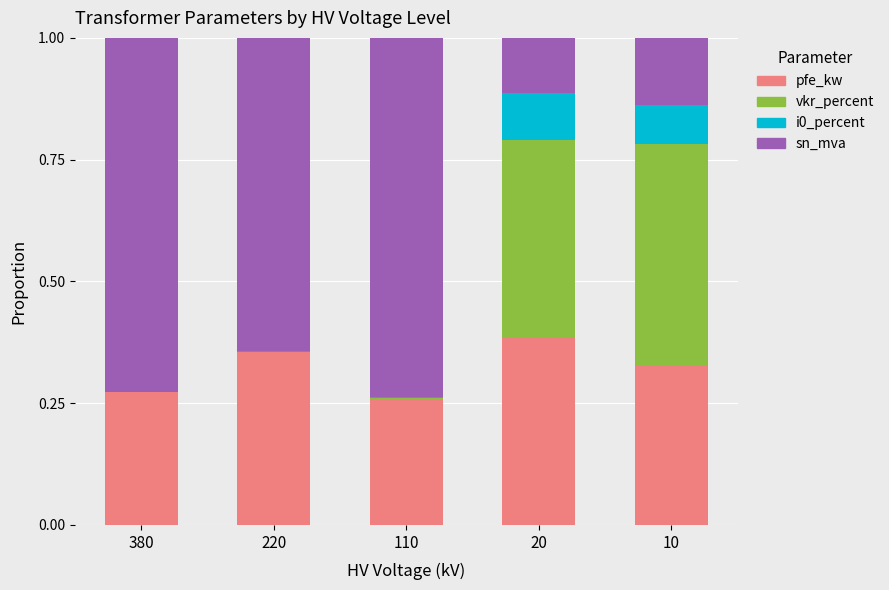

At which label does pfe_kw reach its peak?

20